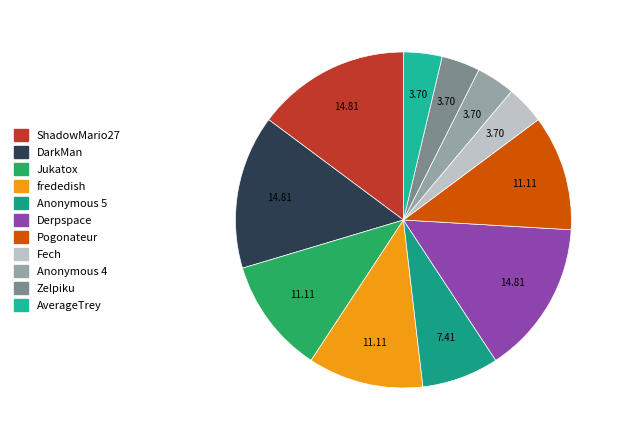

The Anonymous 4 slice represents 9% of the pie. True or false?

False